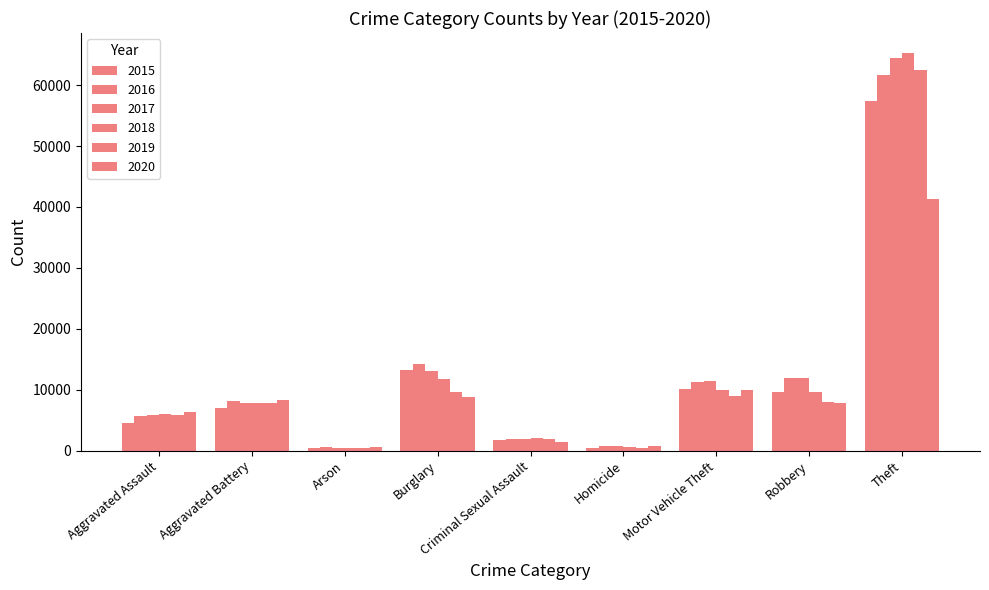

Reading left to right, extract all data points from this chart.

2015: Aggravated Assault=4480	Aggravated Battery=7018	Arson=448	Burglary=13184	Criminal Sexual Assault=1679	Homicide=496	Motor Vehicle Theft=10068	Robbery=9638	Theft=57350
2016: Aggravated Assault=5712	Aggravated Battery=8085	Arson=515	Burglary=14289	Criminal Sexual Assault=1824	Homicide=786	Motor Vehicle Theft=11286	Robbery=11960	Theft=61621
2017: Aggravated Assault=5793	Aggravated Battery=7845	Arson=444	Burglary=13001	Criminal Sexual Assault=1952	Homicide=672	Motor Vehicle Theft=11380	Robbery=11880	Theft=64383
2018: Aggravated Assault=6001	Aggravated Battery=7734	Arson=373	Burglary=11746	Criminal Sexual Assault=1992	Homicide=589	Motor Vehicle Theft=9985	Robbery=9680	Theft=65286
2019: Aggravated Assault=5841	Aggravated Battery=7857	Arson=376	Burglary=9638	Criminal Sexual Assault=1887	Homicide=498	Motor Vehicle Theft=8977	Robbery=7994	Theft=62491
2020: Aggravated Assault=6263	Aggravated Battery=8319	Arson=588	Burglary=8757	Criminal Sexual Assault=1464	Homicide=787	Motor Vehicle Theft=9959	Robbery=7855	Theft=41320